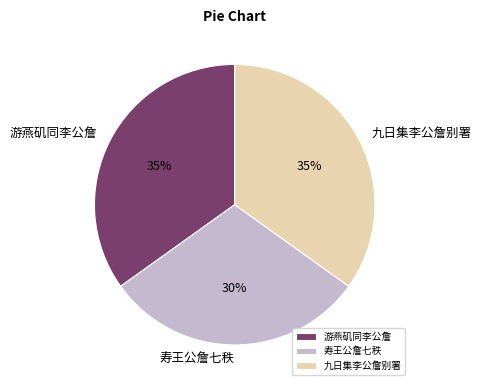

To the nearest percent, what is the difference between the largest and smallest slice percentages?

5%